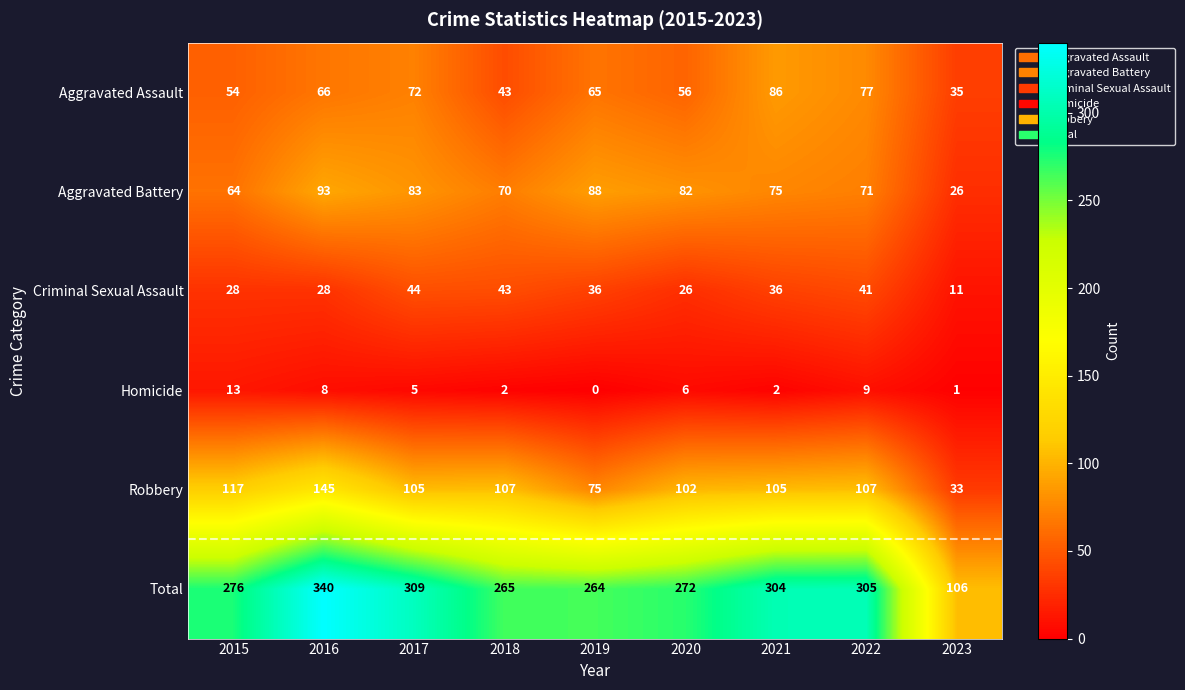

What is the difference between the maximum and minimum values in the Total series?

234